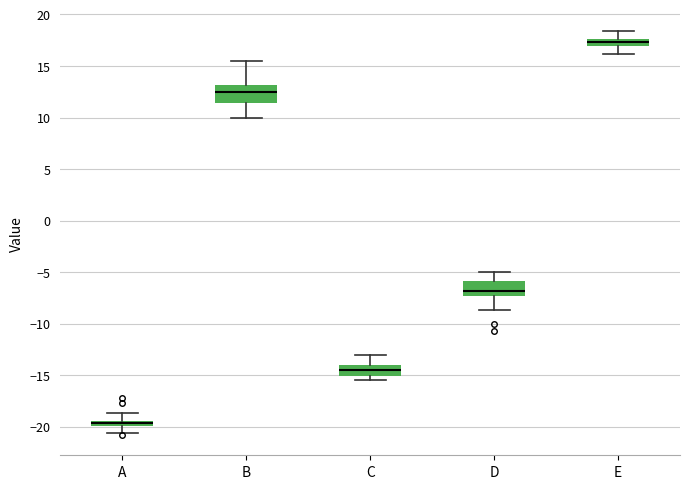

Where does the upper whisker of the box for C end on the y-axis? The values are not printed on the chart, so give them approximately, as read against the axis.

-13.0